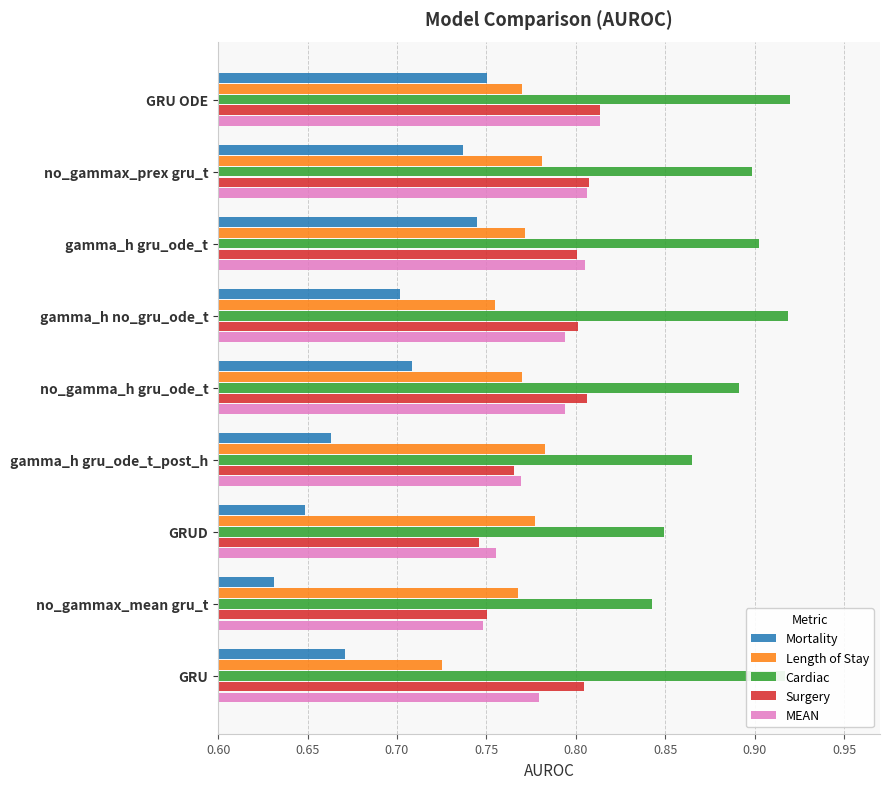

How many Surgery values are between 0 and 1?

9